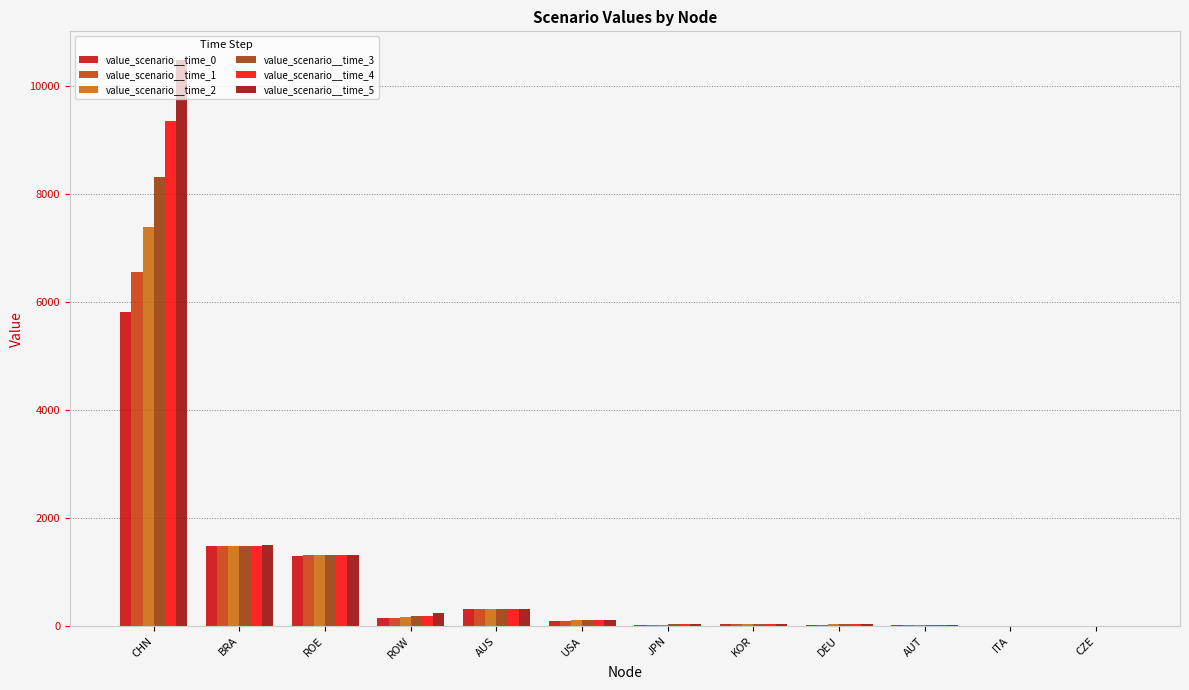

The value_scenario__time_1 series shows 1980.7 at ROE. True or false?

False